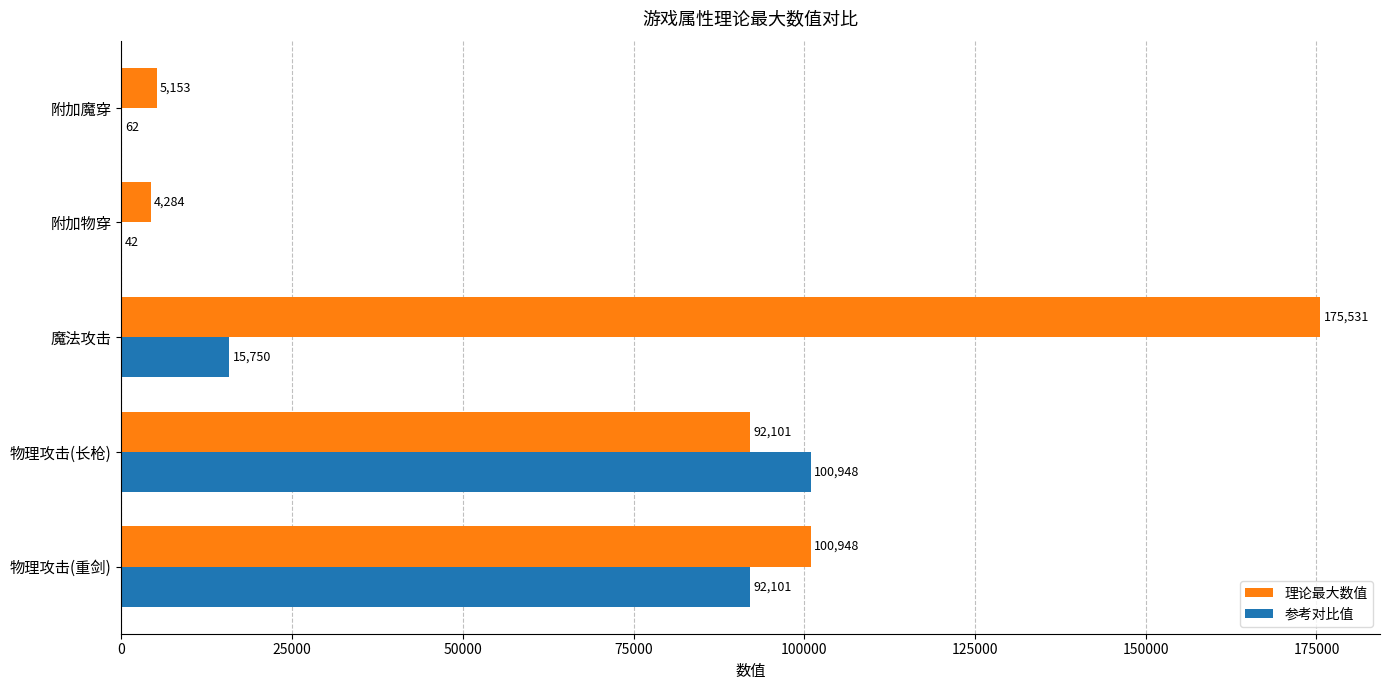

Is it true that 理论最大数值 equals 110415 at 魔法攻击?

False